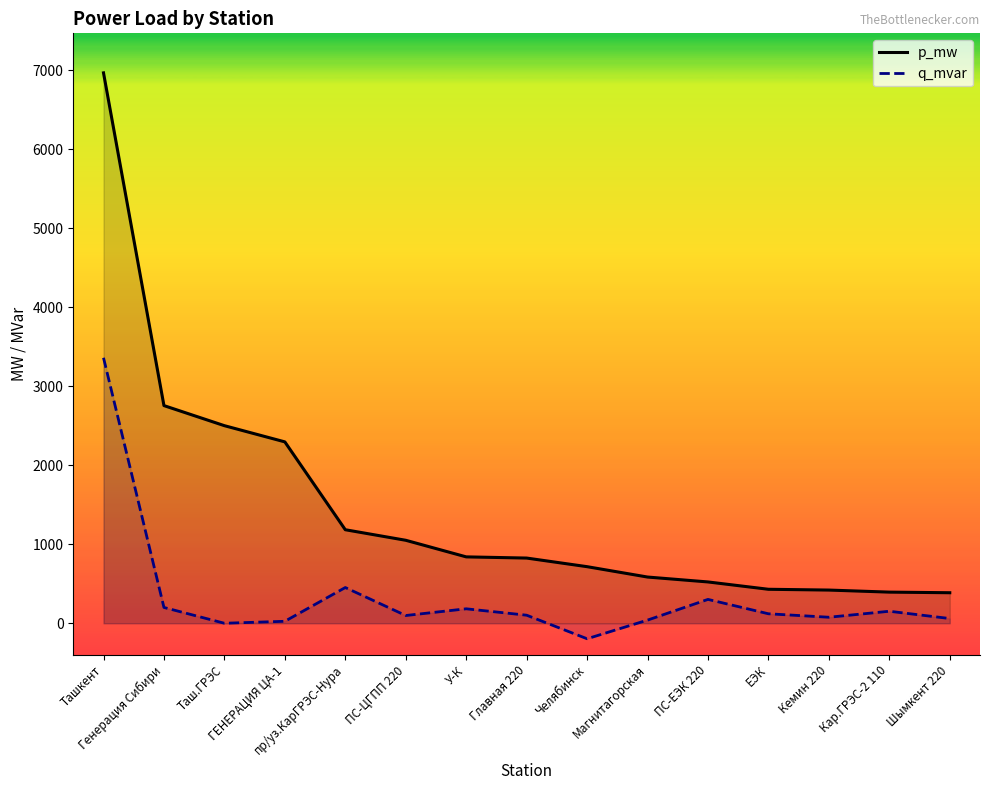

True or false: p_mw has more than 0 interior local peaks.

False